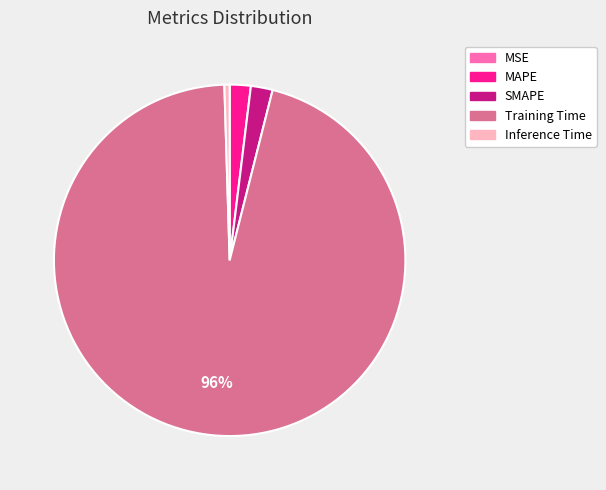

Do Inference Time and SMAPE together represent more than half of the pie?

No